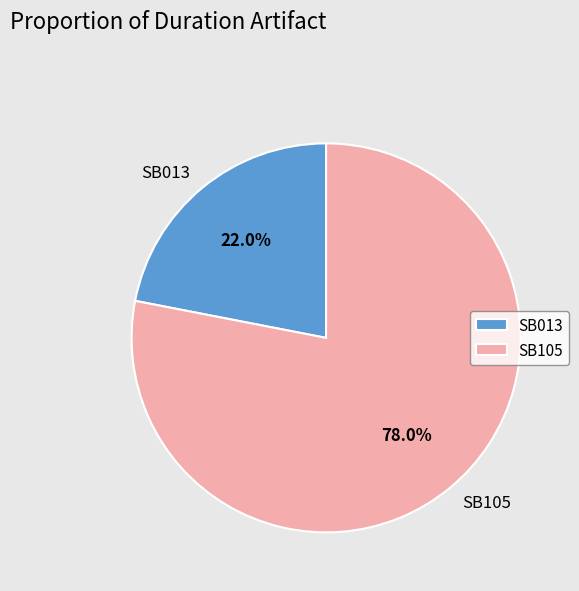

How much of the chart is everything except SB105?

22.0%